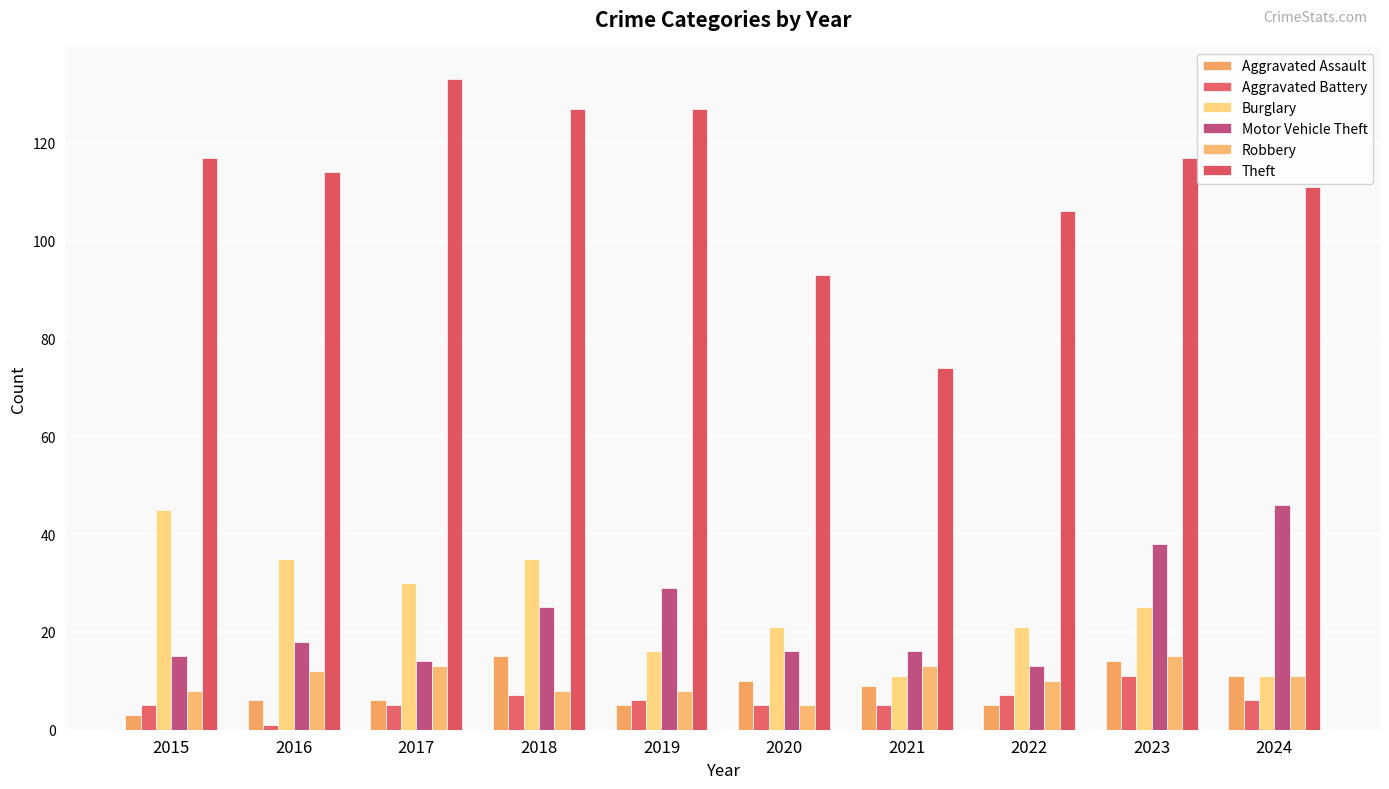

Between 2024 and 2020, which is larger?

2024